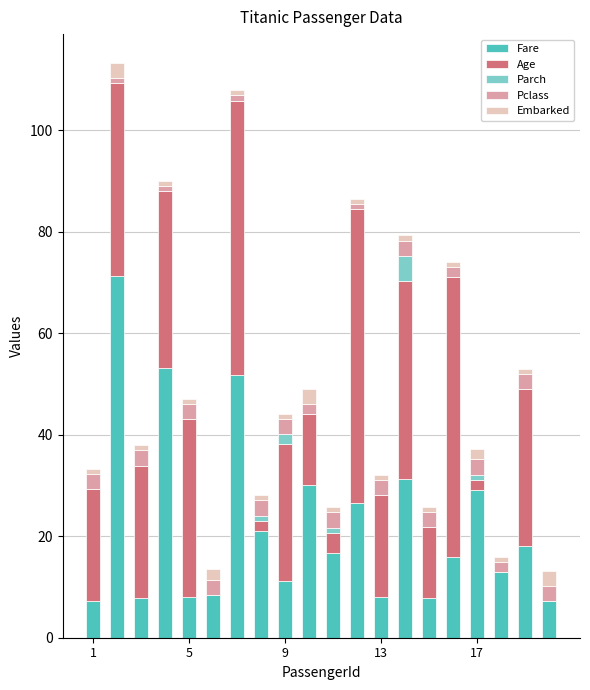

What is the highest value of the Fare series?

71.3